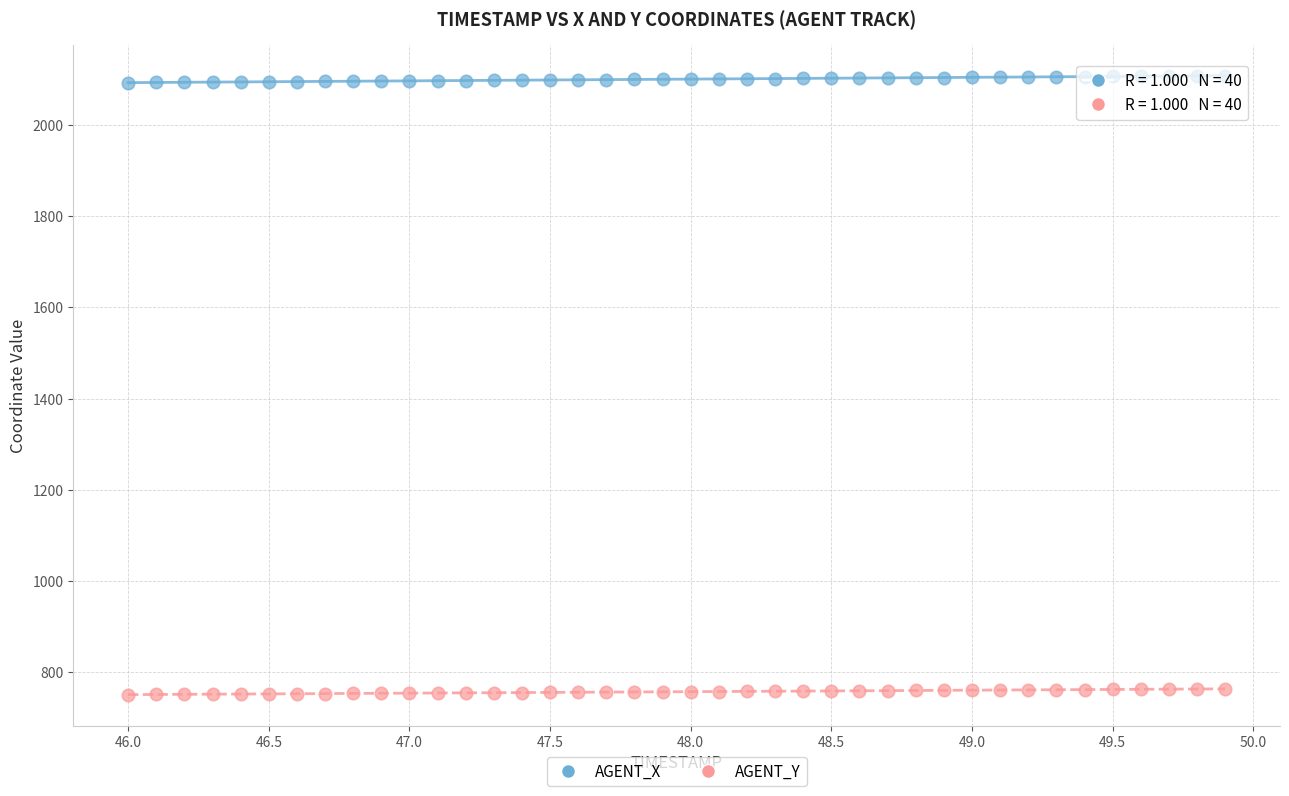

Which series reaches the minimum Y coordinate?

AGENT_Y